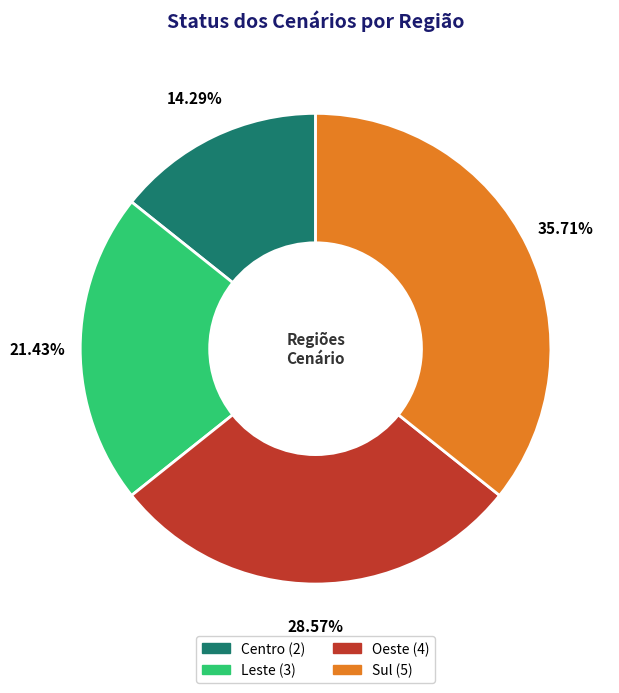

Which slice is the largest?

Sul